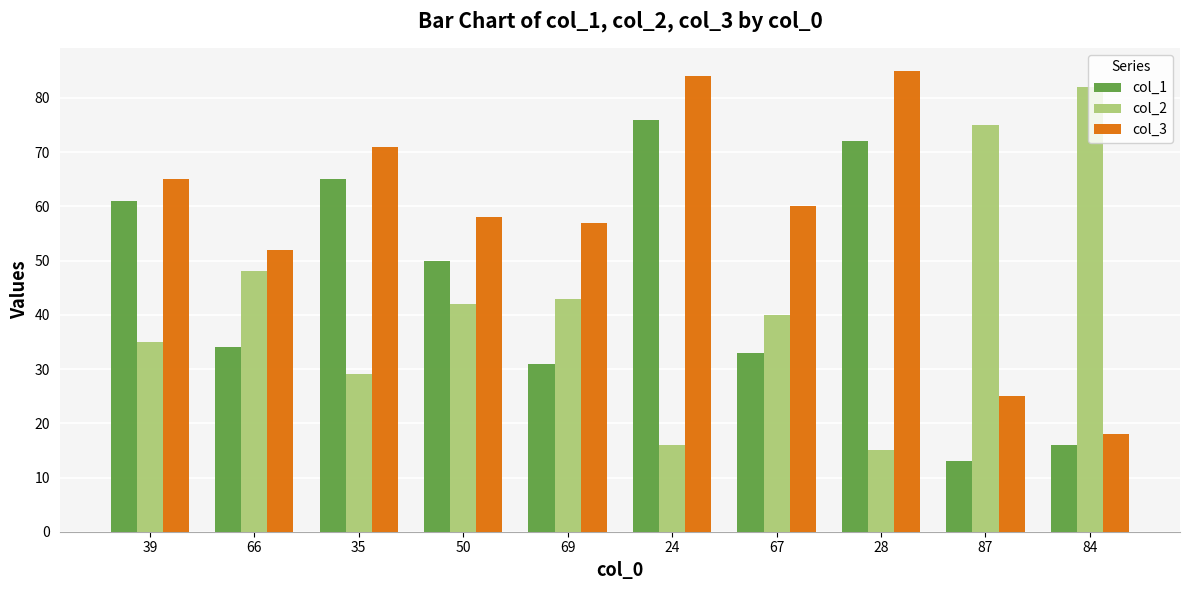

Is it true that col_3 equals 18 at 84?

True